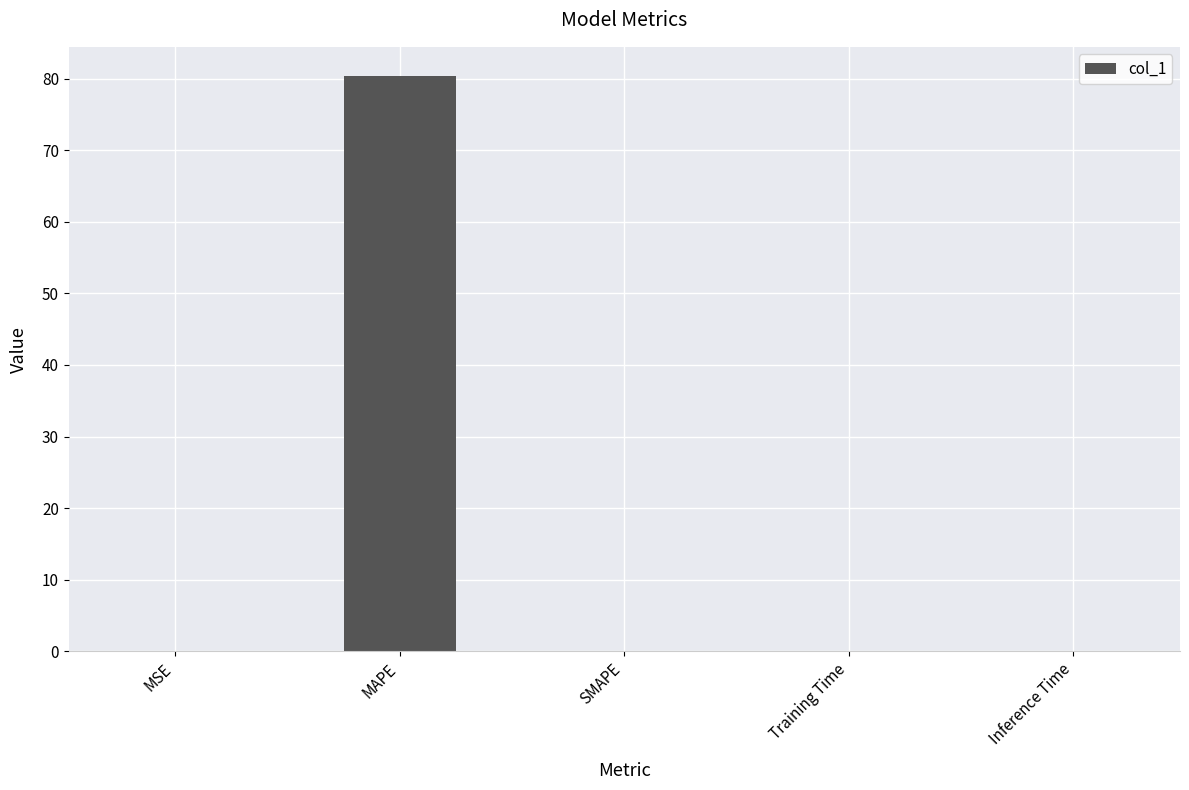

What is the greatest value displayed?

80.4